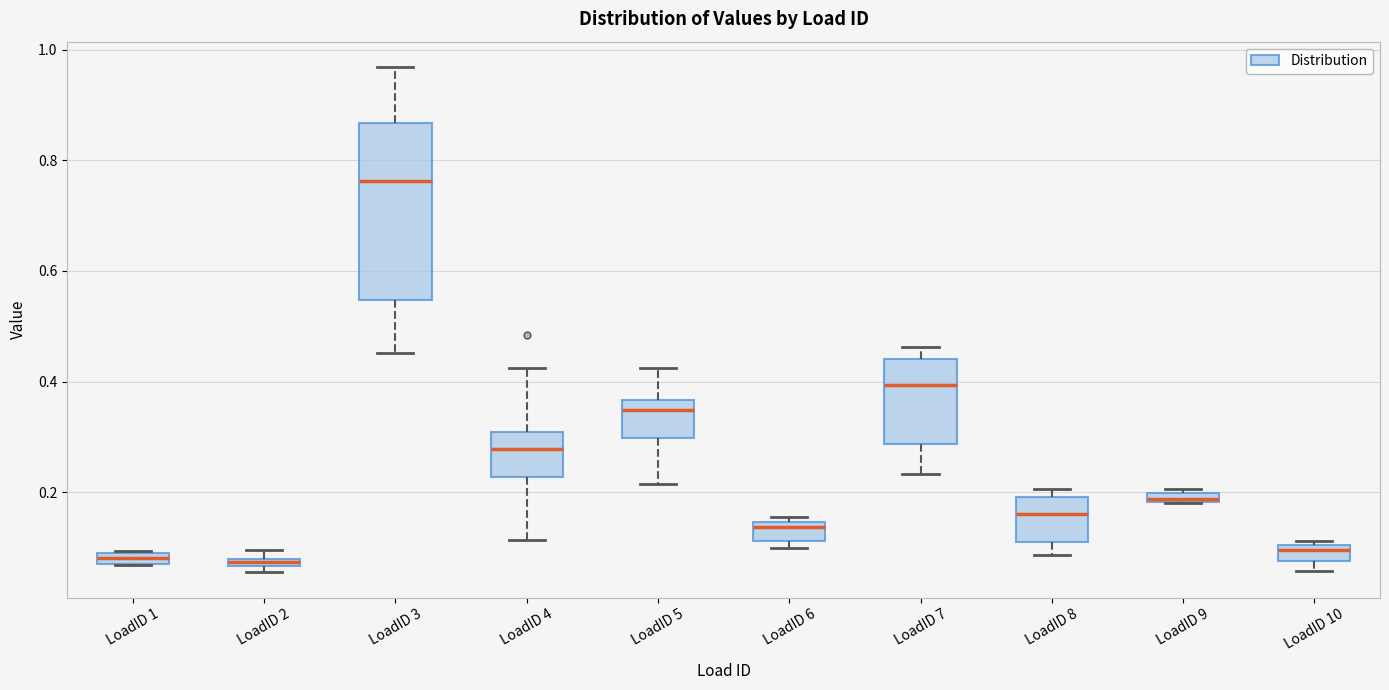

Comparing the boxes themselves (not the whiskers), which one is the tallest?

LoadID 3